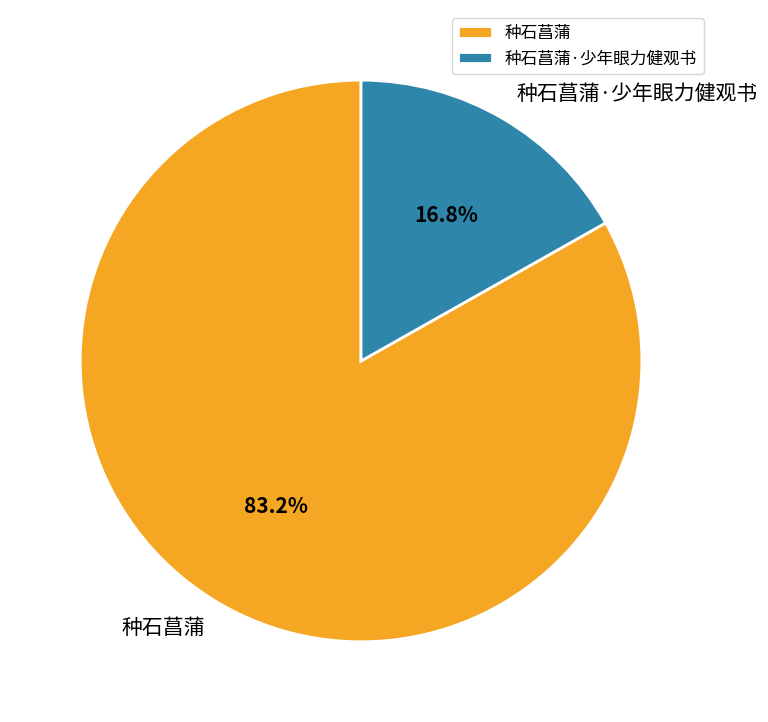

Between 种石菖蒲 and 种石菖蒲·少年眼力健观书, which is larger?

种石菖蒲